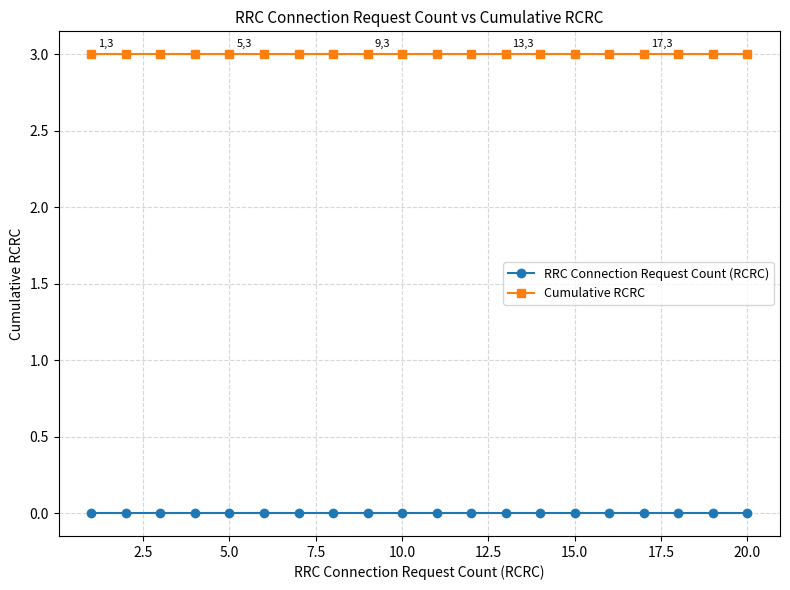

True or false: Cumulative RCRC and RRC Connection Request Count (RCRC) intersect in this chart.

False